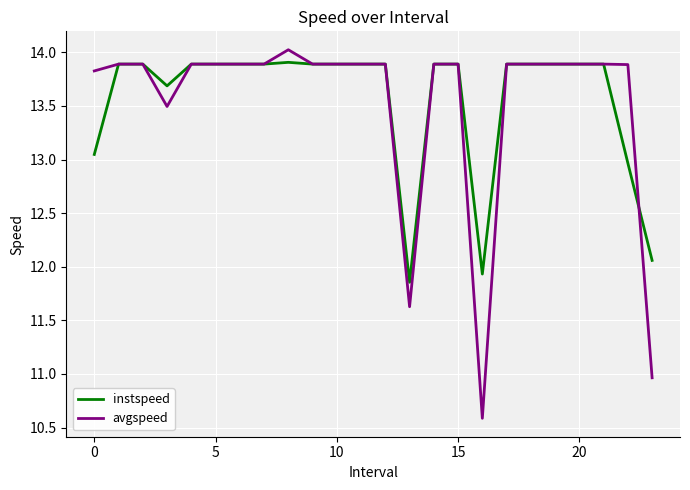

List the series in order of their overall mean, lowest first.

avgspeed, instspeed